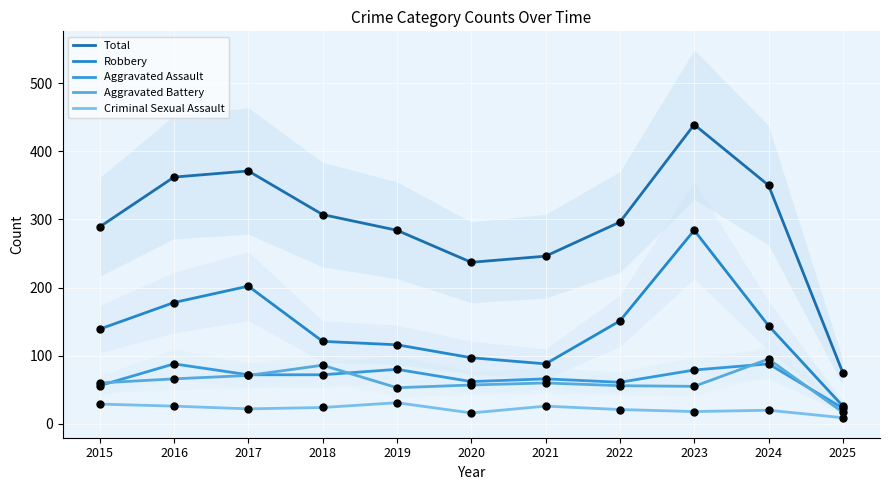

Which series has the largest Y range (max minus min)?

Total